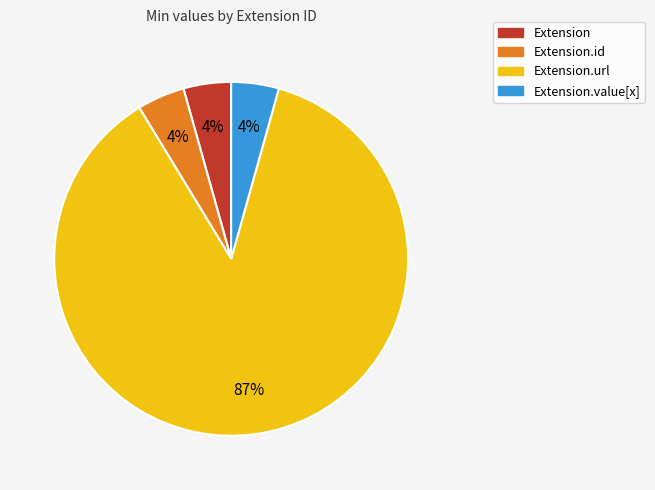

To the nearest percent, what is the average slice percentage?

25%